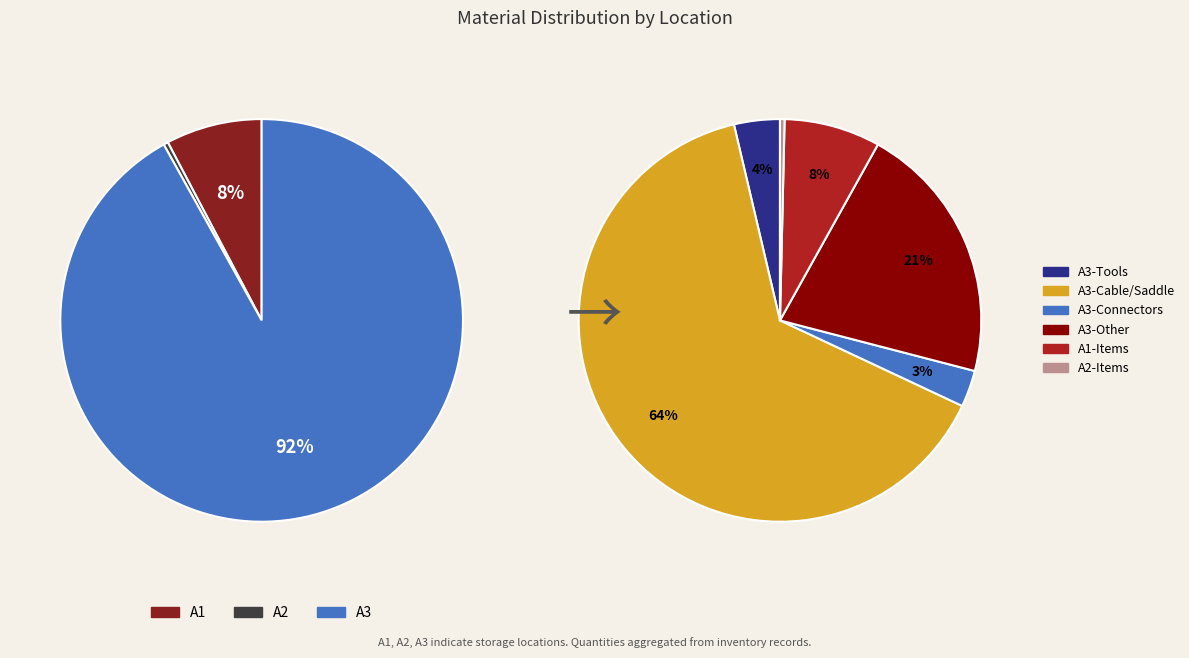

Between A3 and 25, which is larger?

A3